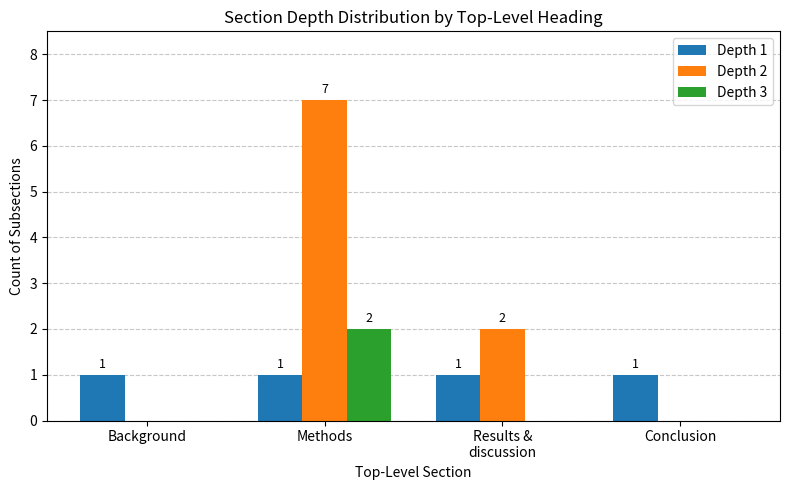

True or false: Depth 2 has a value of 0 at Conclusion.

True